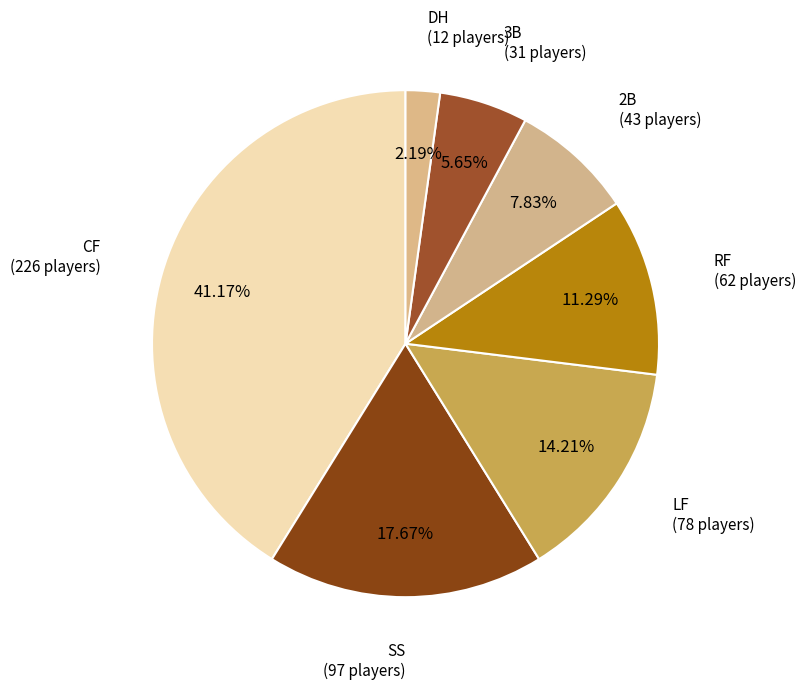

How many segments does this pie chart have?

7